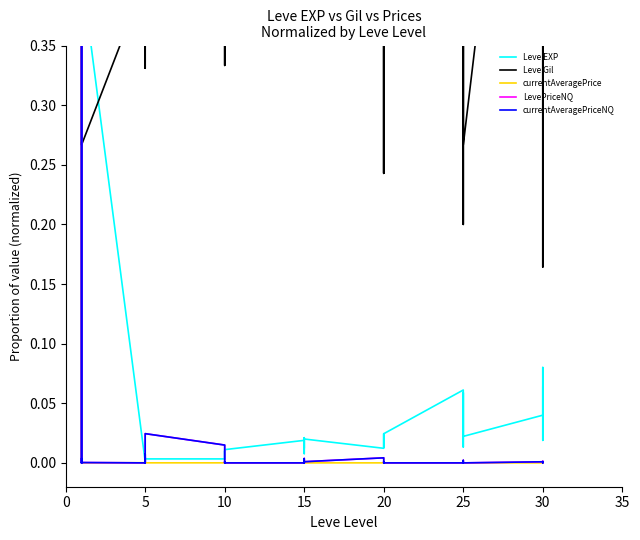

Is it true that Leve Gil equals 0.7 at 25?

True